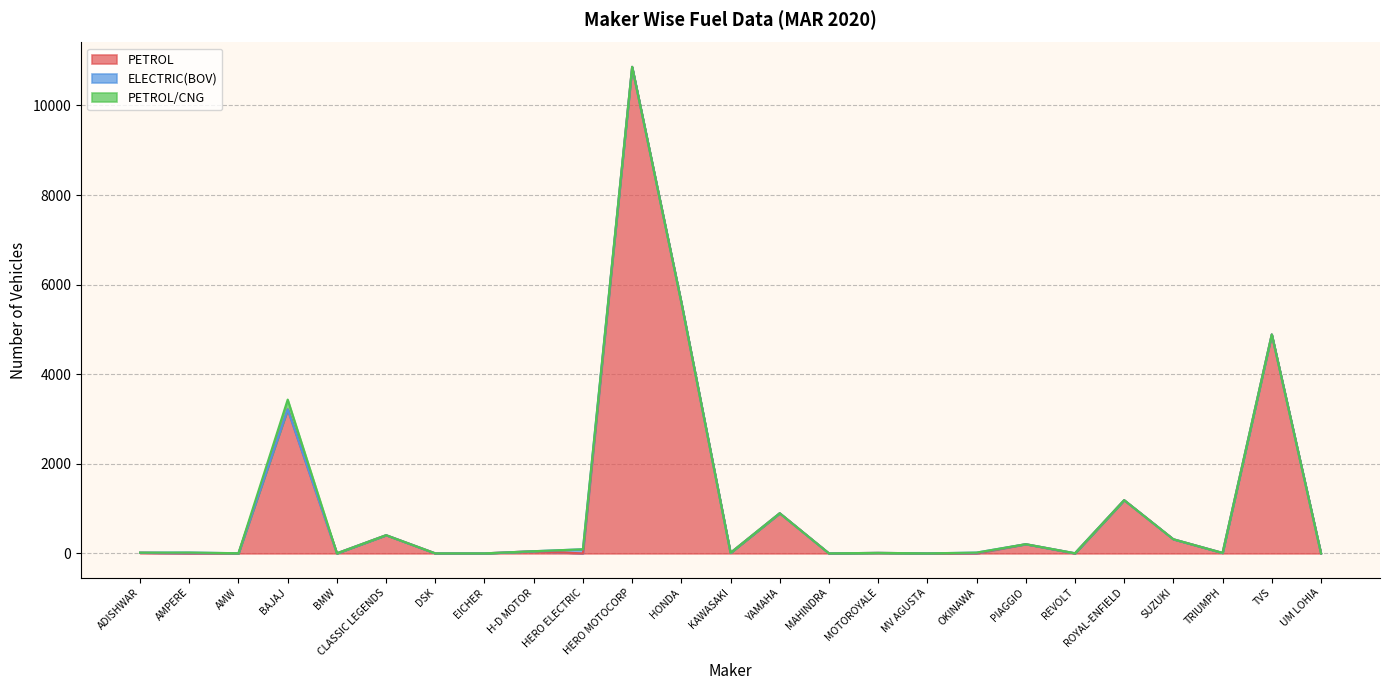

At which category does the chart reach its minimum across all series?

AMPERE